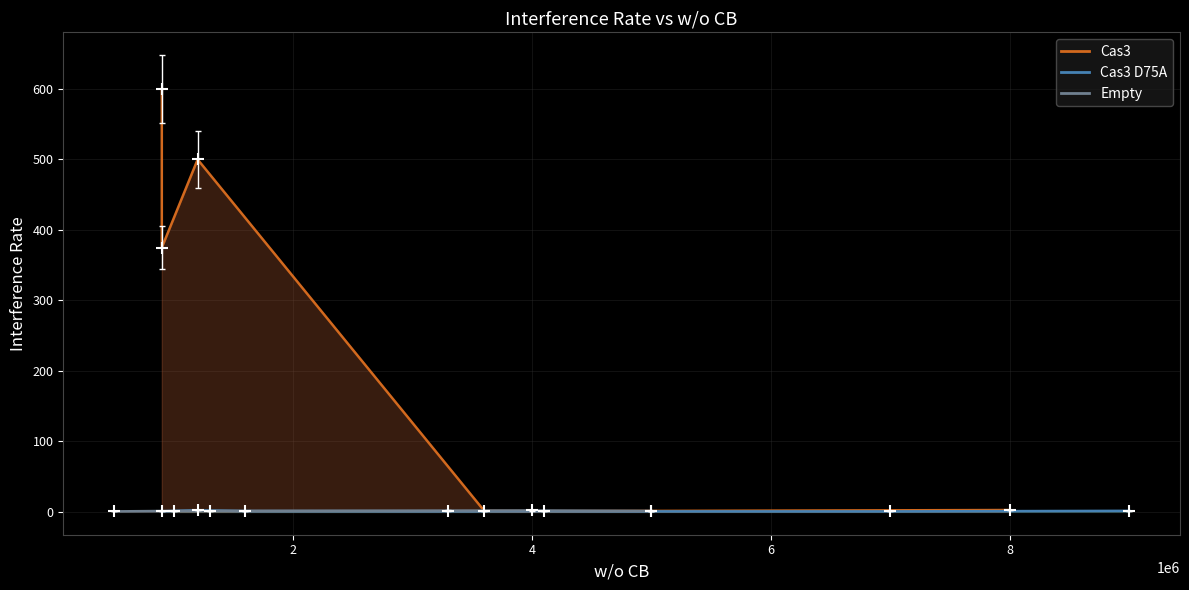

Which series reaches the minimum Y coordinate?

Cas3 D75A